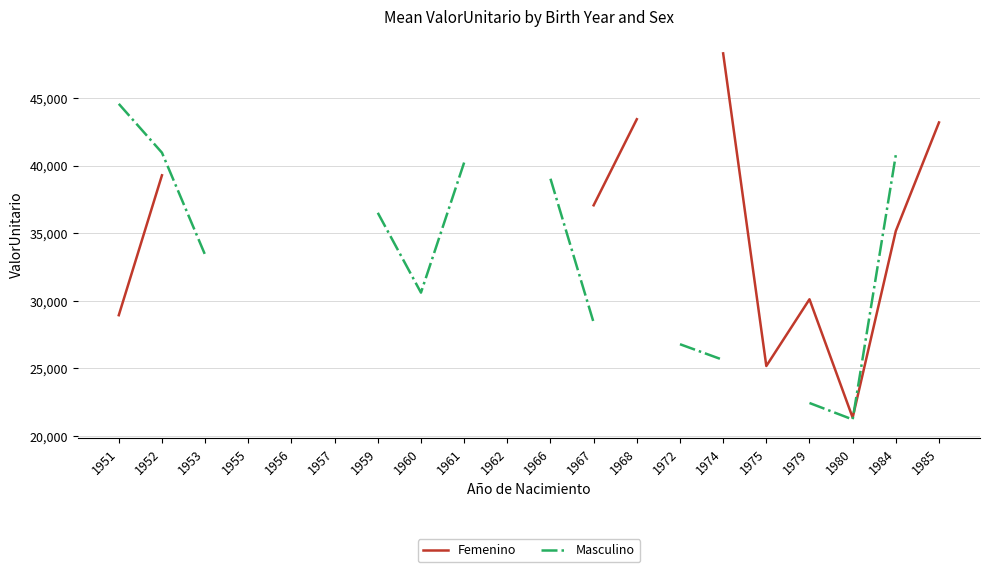

How many interior local valleys does the Masculino series have?

2